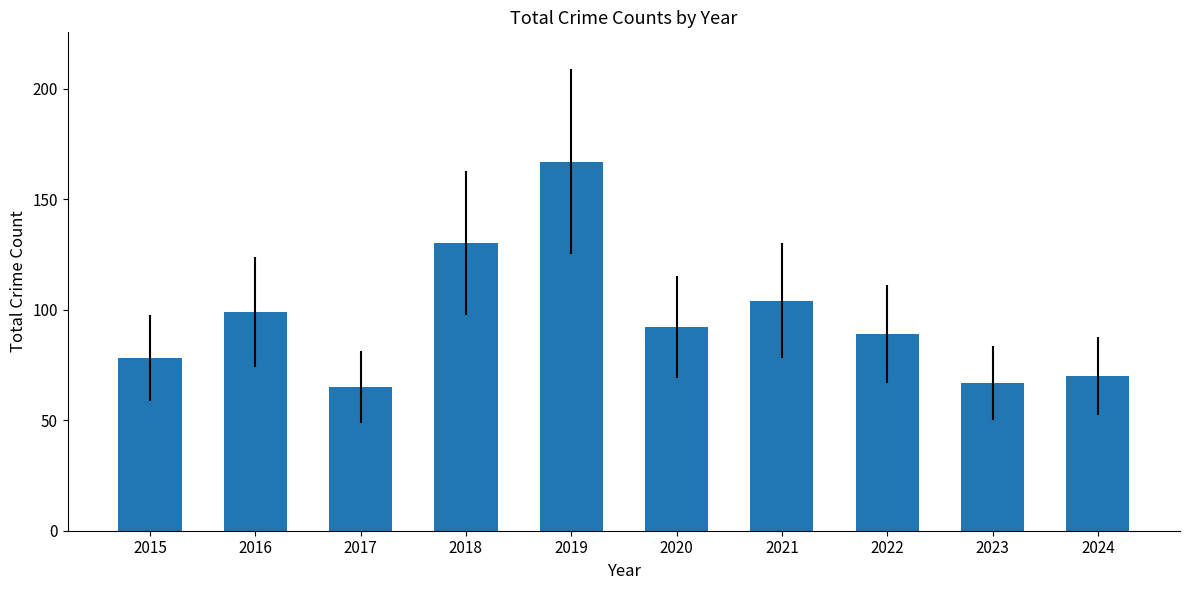

What is the average value?

96